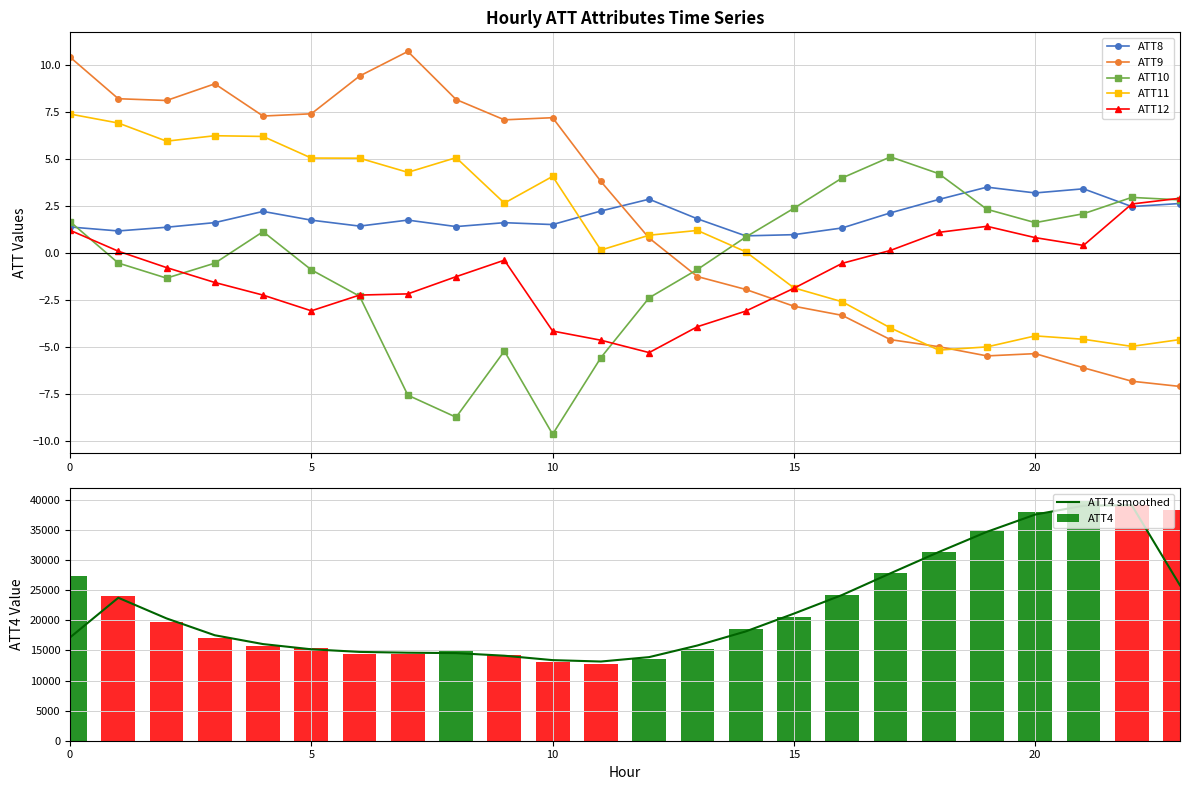

At 13, list the series in order from largest to smallest.

ATT4, ATT8, ATT11, ATT10, ATT9, ATT12